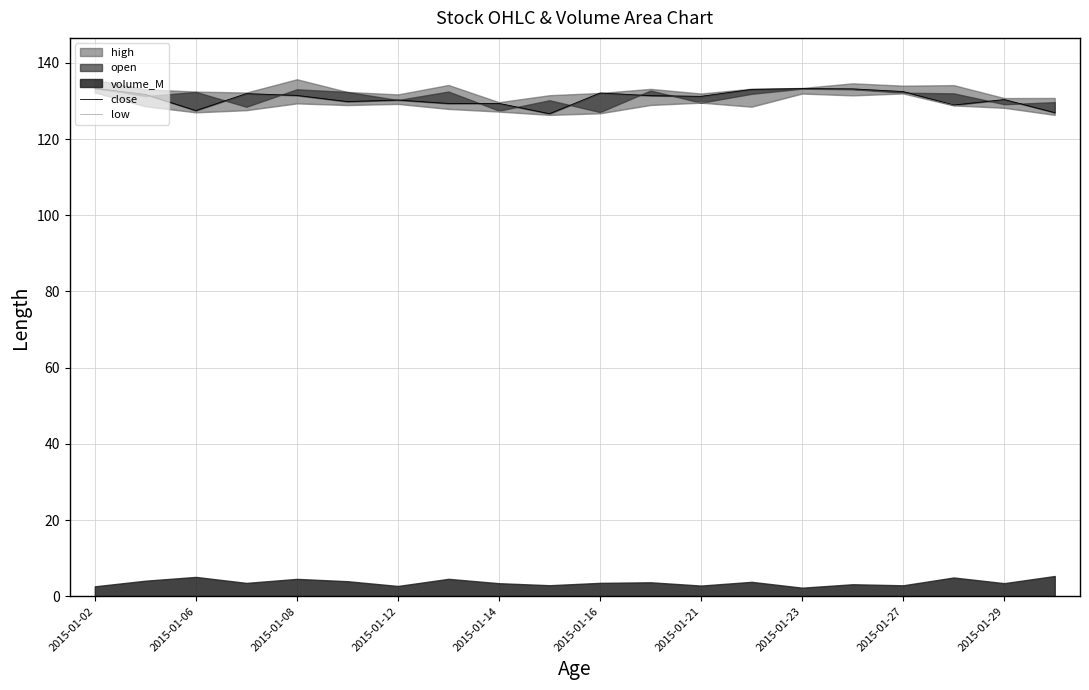

What is the label of the 16th point from the right?

2015-01-08